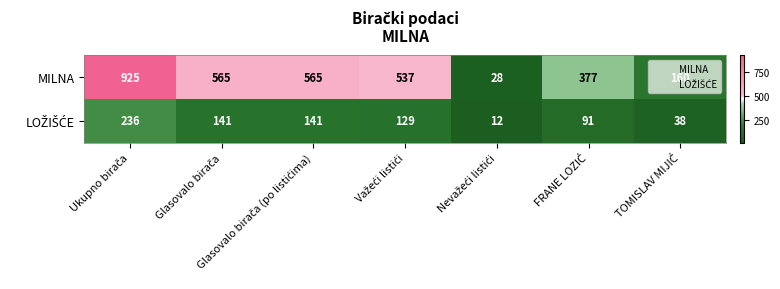

Which series has the largest range (max minus min)?

MILNA